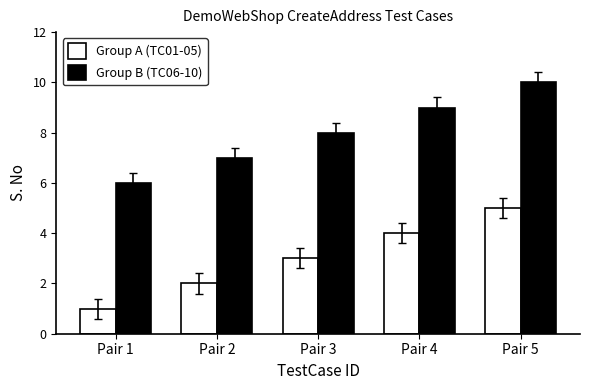

What is the total value across all series at Pair 1?

7